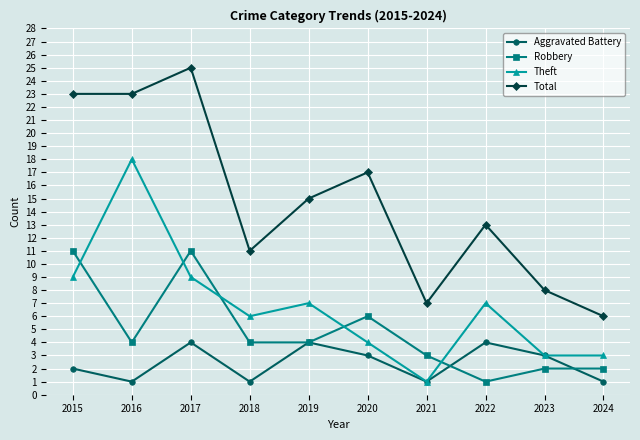

How many categories are shown in the chart?

10